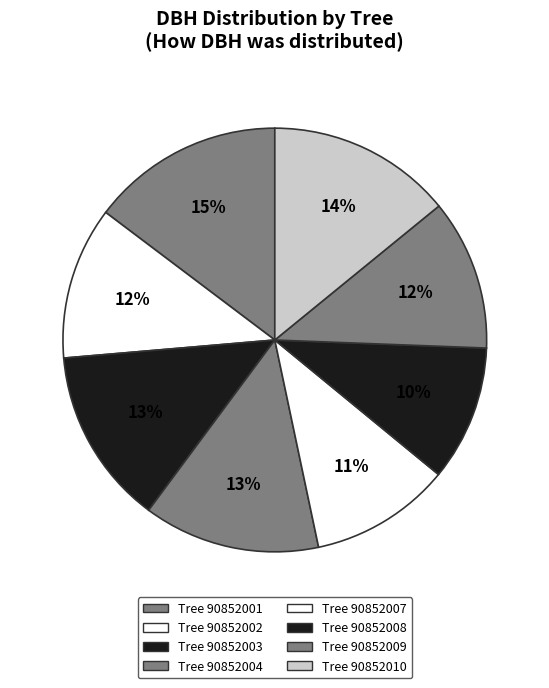

Rank the categories by value from lowest to highest.

90852008, 90852007, 90852009, 90852002, 90852004, 90852003, 90852010, 90852001